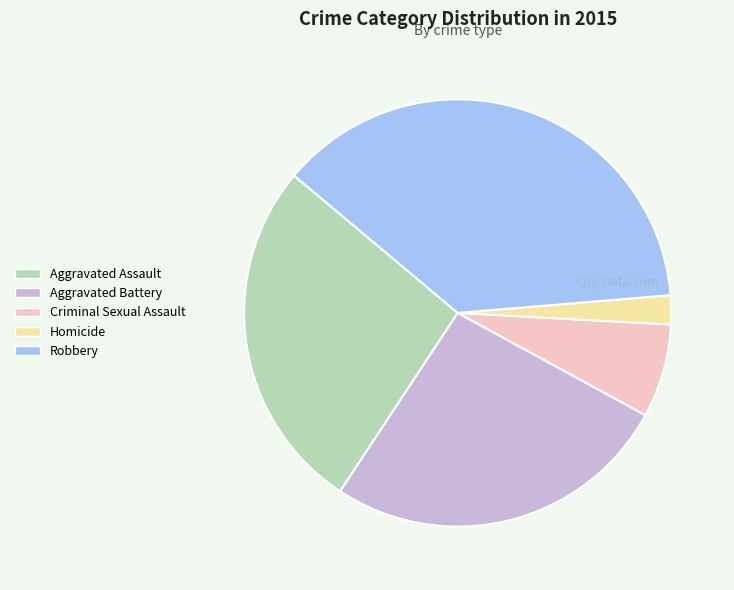

What is the ratio of the value at Criminal Sexual Assault to the value at Aggravated Assault?

0.3